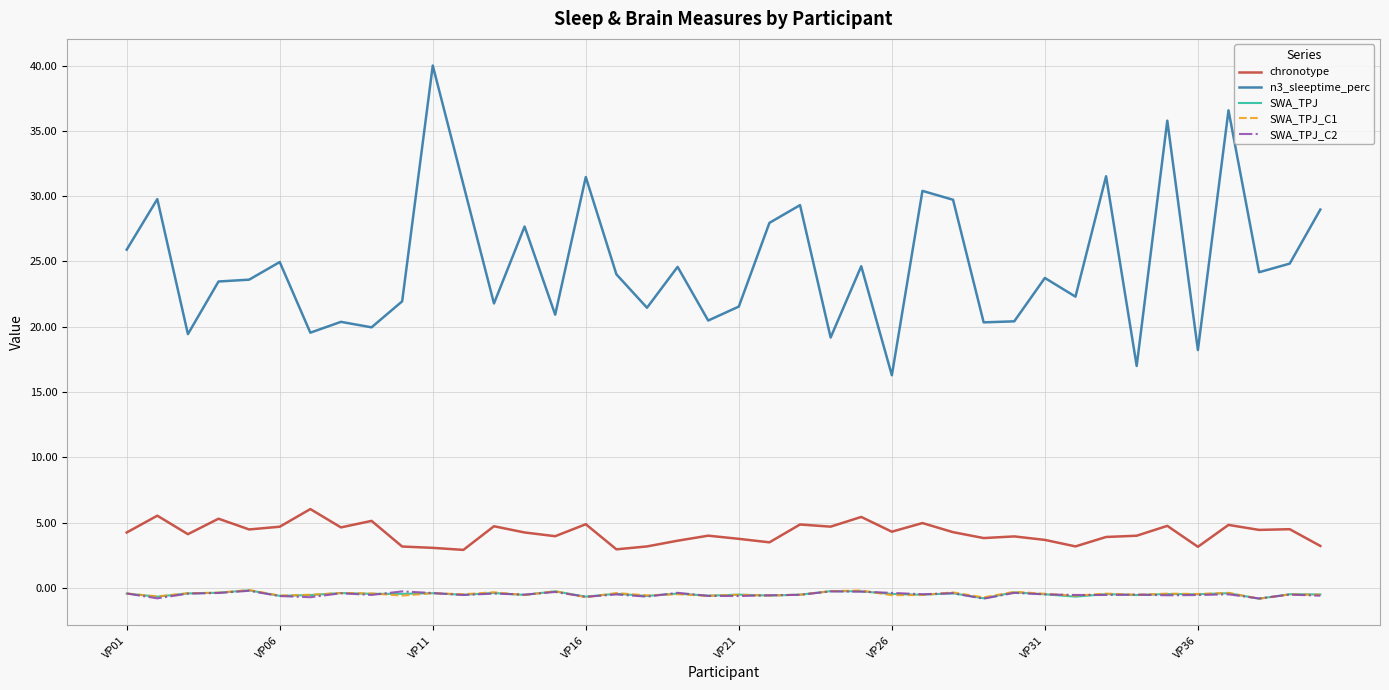

Count the number of categories in the chart.

40